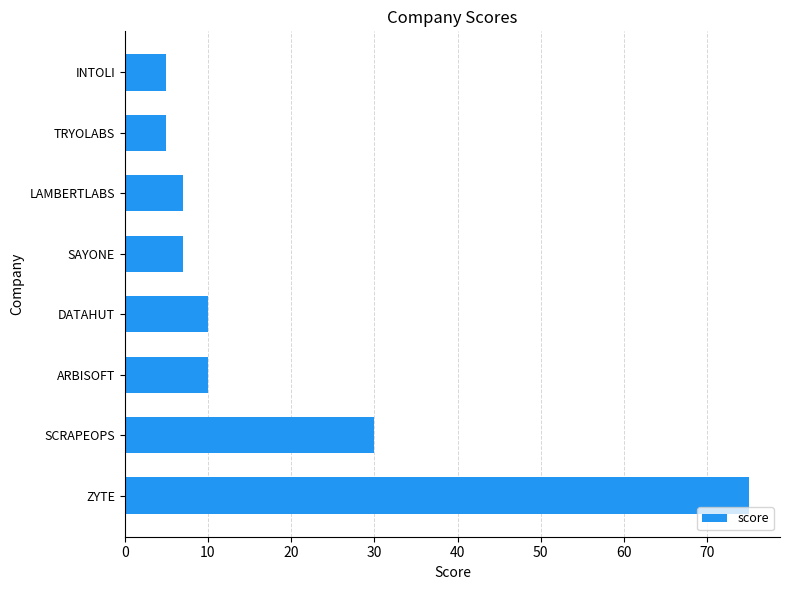

How many data points are less than 10?

4